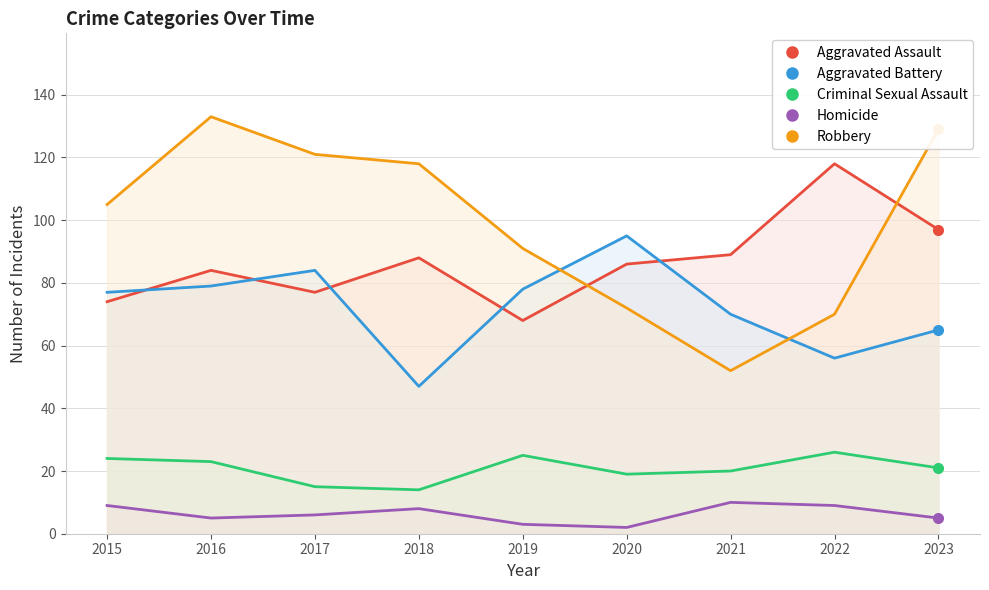

What is the sum of the Aggravated Assault values at 2020 and 2021?

175